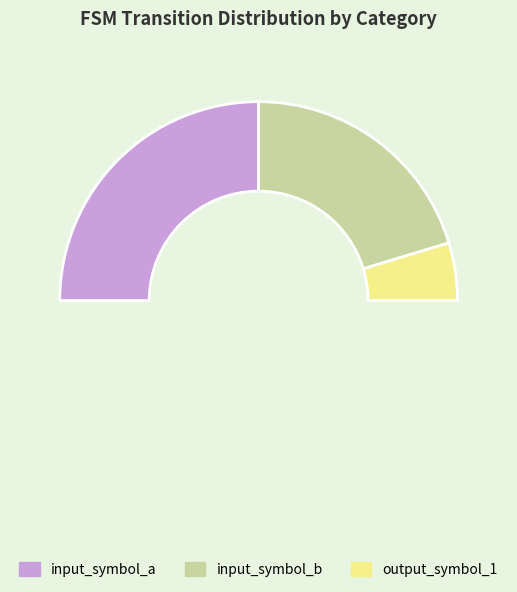

How many slices are in this pie chart?

3